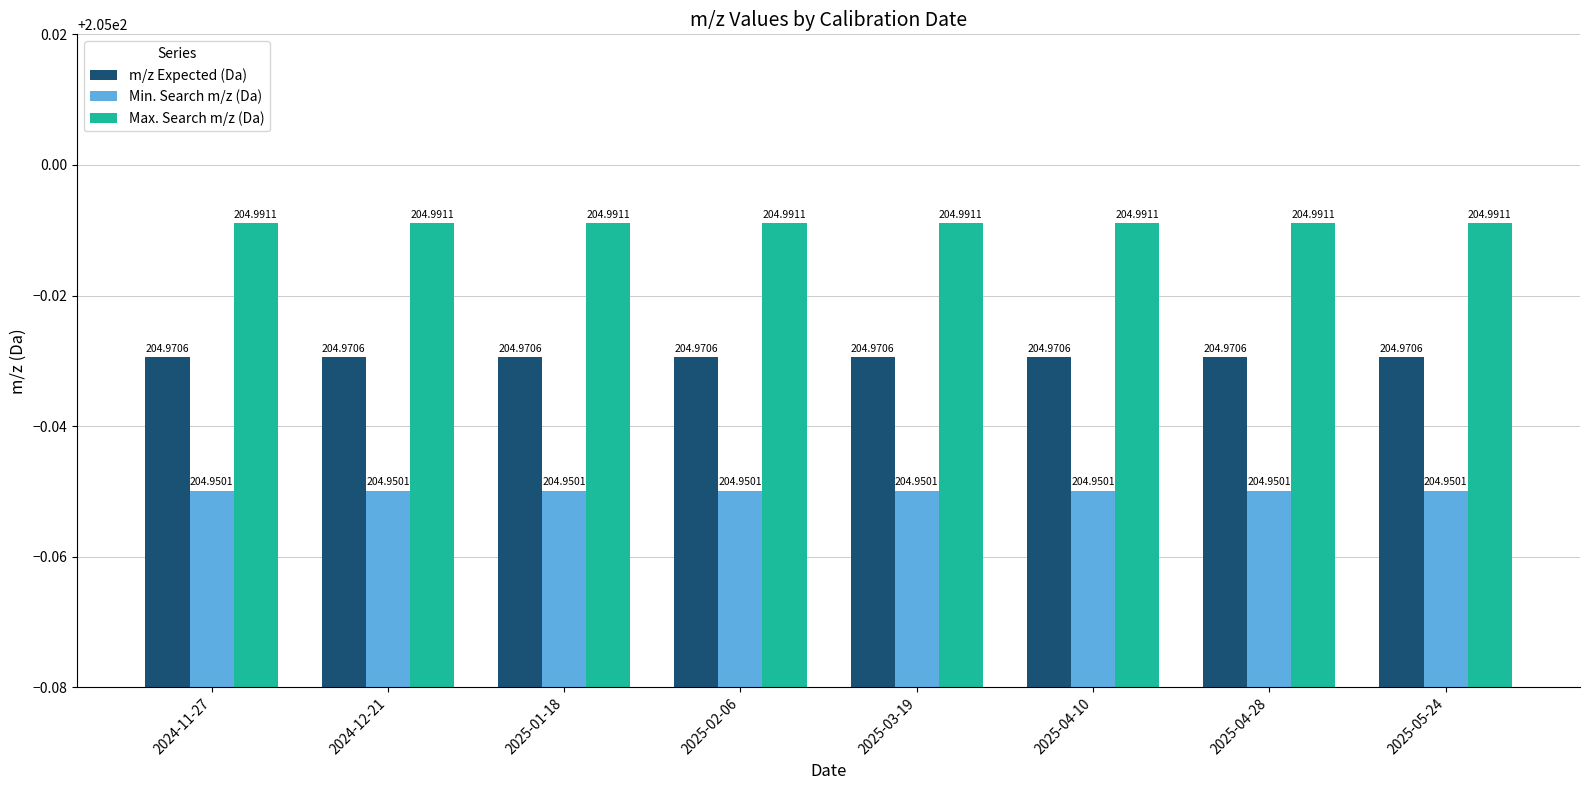

At how many categories does at least one series exceed 204?

8